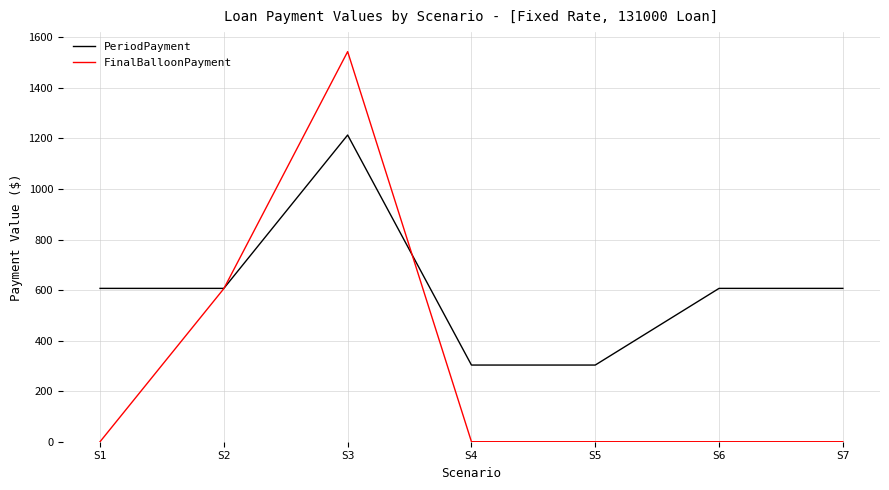

At which label does FinalBalloonPayment reach its peak?

S3